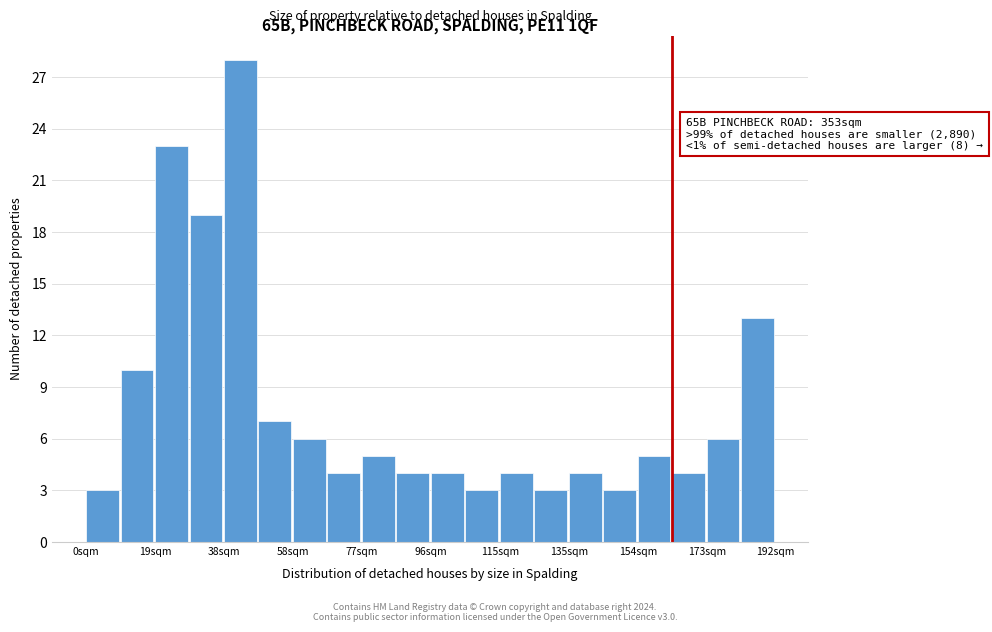

Which range on the x-axis has the tallest bar?

38 to 48